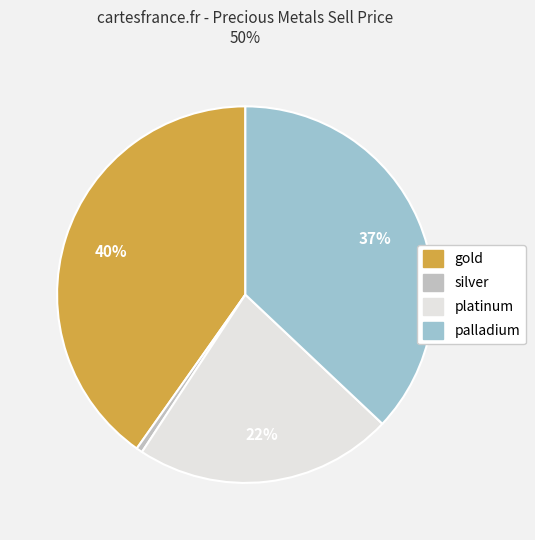

Is the sum of platinum and silver greater than half?

No